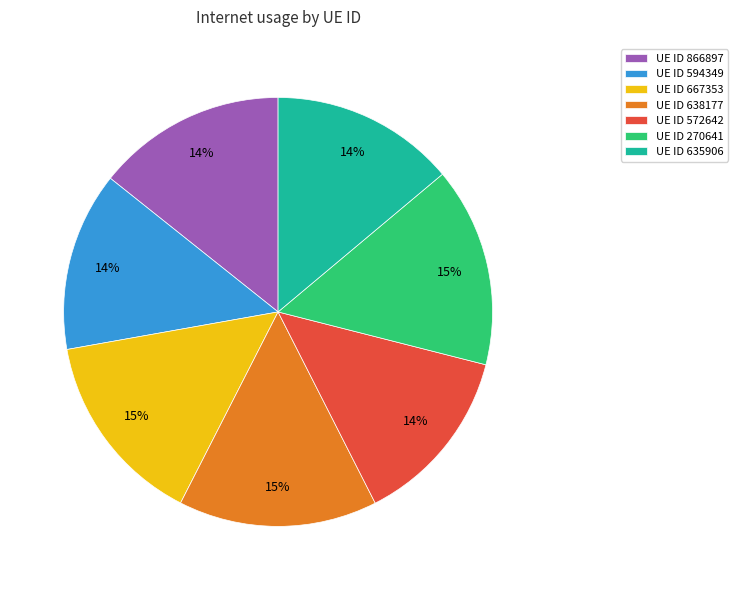

To the nearest percent, what is the average slice percentage?

14%